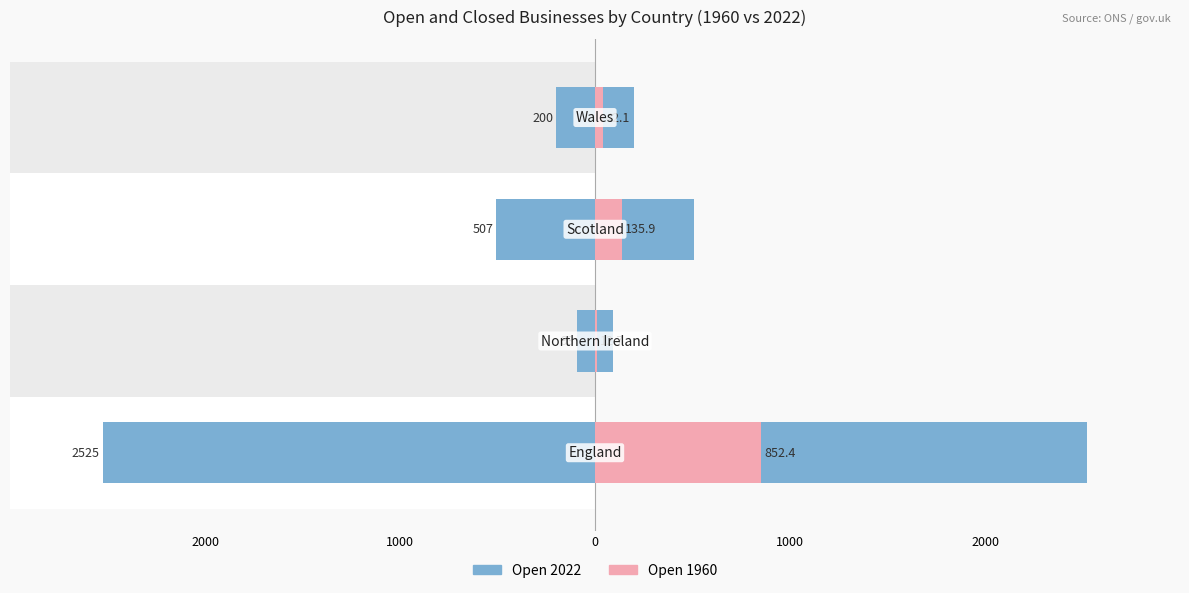

At how many categories does at least one series exceed -2384?

4